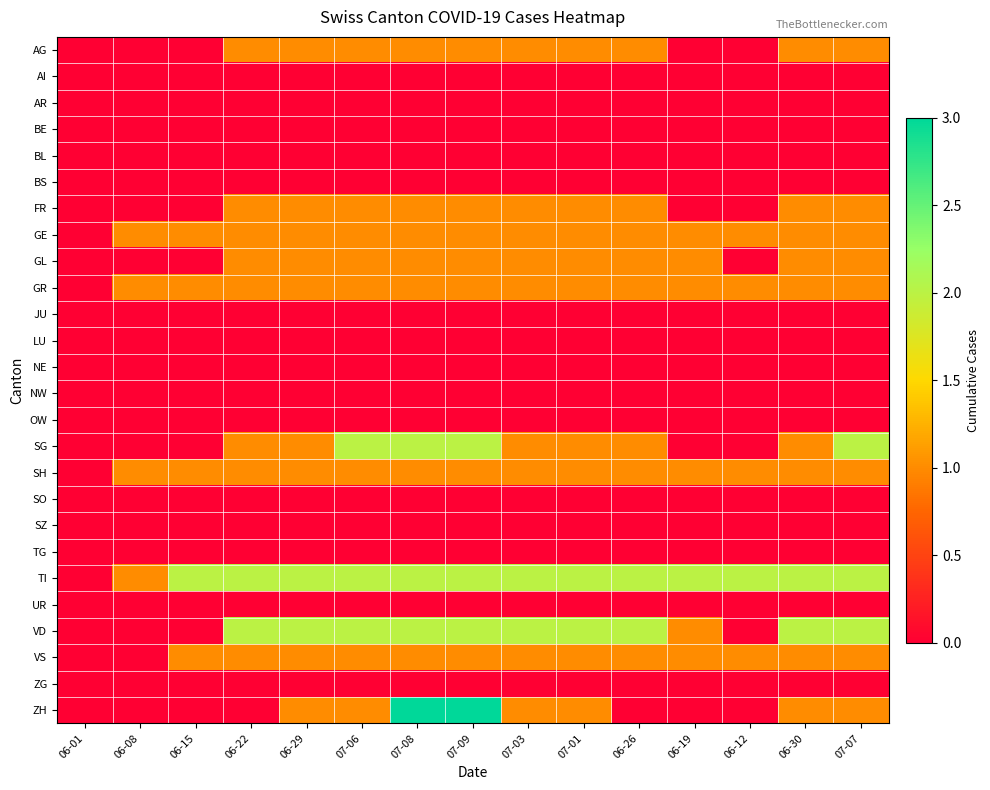

Reading left to right, list all the values displayed in this chart.

AG: 06-01=0	06-08=0	06-15=0	06-22=1	06-29=1	07-06=1	07-08=1	07-09=1	07-03=1	07-01=1	06-26=1	06-19=0	06-12=0	06-30=1	07-07=1
AI: 06-01=0	06-08=0	06-15=0	06-22=0	06-29=0	07-06=0	07-08=0	07-09=0	07-03=0	07-01=0	06-26=0	06-19=0	06-12=0	06-30=0	07-07=0
AR: 06-01=0	06-08=0	06-15=0	06-22=0	06-29=0	07-06=0	07-08=0	07-09=0	07-03=0	07-01=0	06-26=0	06-19=0	06-12=0	06-30=0	07-07=0
BE: 06-01=0	06-08=0	06-15=0	06-22=0	06-29=0	07-06=0	07-08=0	07-09=0	07-03=0	07-01=0	06-26=0	06-19=0	06-12=0	06-30=0	07-07=0
BL: 06-01=0	06-08=0	06-15=0	06-22=0	06-29=0	07-06=0	07-08=0	07-09=0	07-03=0	07-01=0	06-26=0	06-19=0	06-12=0	06-30=0	07-07=0
BS: 06-01=0	06-08=0	06-15=0	06-22=0	06-29=0	07-06=0	07-08=0	07-09=0	07-03=0	07-01=0	06-26=0	06-19=0	06-12=0	06-30=0	07-07=0
FR: 06-01=0	06-08=0	06-15=0	06-22=1	06-29=1	07-06=1	07-08=1	07-09=1	07-03=1	07-01=1	06-26=1	06-19=0	06-12=0	06-30=1	07-07=1
GE: 06-01=0	06-08=1	06-15=1	06-22=1	06-29=1	07-06=1	07-08=1	07-09=1	07-03=1	07-01=1	06-26=1	06-19=1	06-12=1	06-30=1	07-07=1
GL: 06-01=0	06-08=0	06-15=0	06-22=1	06-29=1	07-06=1	07-08=1	07-09=1	07-03=1	07-01=1	06-26=1	06-19=1	06-12=0	06-30=1	07-07=1
GR: 06-01=0	06-08=1	06-15=1	06-22=1	06-29=1	07-06=1	07-08=1	07-09=1	07-03=1	07-01=1	06-26=1	06-19=1	06-12=1	06-30=1	07-07=1
JU: 06-01=0	06-08=0	06-15=0	06-22=0	06-29=0	07-06=0	07-08=0	07-09=0	07-03=0	07-01=0	06-26=0	06-19=0	06-12=0	06-30=0	07-07=0
LU: 06-01=0	06-08=0	06-15=0	06-22=0	06-29=0	07-06=0	07-08=0	07-09=0	07-03=0	07-01=0	06-26=0	06-19=0	06-12=0	06-30=0	07-07=0
NE: 06-01=0	06-08=0	06-15=0	06-22=0	06-29=0	07-06=0	07-08=0	07-09=0	07-03=0	07-01=0	06-26=0	06-19=0	06-12=0	06-30=0	07-07=0
NW: 06-01=0	06-08=0	06-15=0	06-22=0	06-29=0	07-06=0	07-08=0	07-09=0	07-03=0	07-01=0	06-26=0	06-19=0	06-12=0	06-30=0	07-07=0
OW: 06-01=0	06-08=0	06-15=0	06-22=0	06-29=0	07-06=0	07-08=0	07-09=0	07-03=0	07-01=0	06-26=0	06-19=0	06-12=0	06-30=0	07-07=0
SG: 06-01=0	06-08=0	06-15=0	06-22=1	06-29=1	07-06=2	07-08=2	07-09=2	07-03=1	07-01=1	06-26=1	06-19=0	06-12=0	06-30=1	07-07=2
SH: 06-01=0	06-08=1	06-15=1	06-22=1	06-29=1	07-06=1	07-08=1	07-09=1	07-03=1	07-01=1	06-26=1	06-19=1	06-12=1	06-30=1	07-07=1
SO: 06-01=0	06-08=0	06-15=0	06-22=0	06-29=0	07-06=0	07-08=0	07-09=0	07-03=0	07-01=0	06-26=0	06-19=0	06-12=0	06-30=0	07-07=0
SZ: 06-01=0	06-08=0	06-15=0	06-22=0	06-29=0	07-06=0	07-08=0	07-09=0	07-03=0	07-01=0	06-26=0	06-19=0	06-12=0	06-30=0	07-07=0
TG: 06-01=0	06-08=0	06-15=0	06-22=0	06-29=0	07-06=0	07-08=0	07-09=0	07-03=0	07-01=0	06-26=0	06-19=0	06-12=0	06-30=0	07-07=0
TI: 06-01=0	06-08=1	06-15=2	06-22=2	06-29=2	07-06=2	07-08=2	07-09=2	07-03=2	07-01=2	06-26=2	06-19=2	06-12=2	06-30=2	07-07=2
UR: 06-01=0	06-08=0	06-15=0	06-22=0	06-29=0	07-06=0	07-08=0	07-09=0	07-03=0	07-01=0	06-26=0	06-19=0	06-12=0	06-30=0	07-07=0
VD: 06-01=0	06-08=0	06-15=0	06-22=2	06-29=2	07-06=2	07-08=2	07-09=2	07-03=2	07-01=2	06-26=2	06-19=1	06-12=0	06-30=2	07-07=2
VS: 06-01=0	06-08=0	06-15=1	06-22=1	06-29=1	07-06=1	07-08=1	07-09=1	07-03=1	07-01=1	06-26=1	06-19=1	06-12=1	06-30=1	07-07=1
ZG: 06-01=0	06-08=0	06-15=0	06-22=0	06-29=0	07-06=0	07-08=0	07-09=0	07-03=0	07-01=0	06-26=0	06-19=0	06-12=0	06-30=0	07-07=0
ZH: 06-01=0	06-08=0	06-15=0	06-22=0	06-29=1	07-06=1	07-08=3	07-09=3	07-03=1	07-01=1	06-26=0	06-19=0	06-12=0	06-30=1	07-07=1